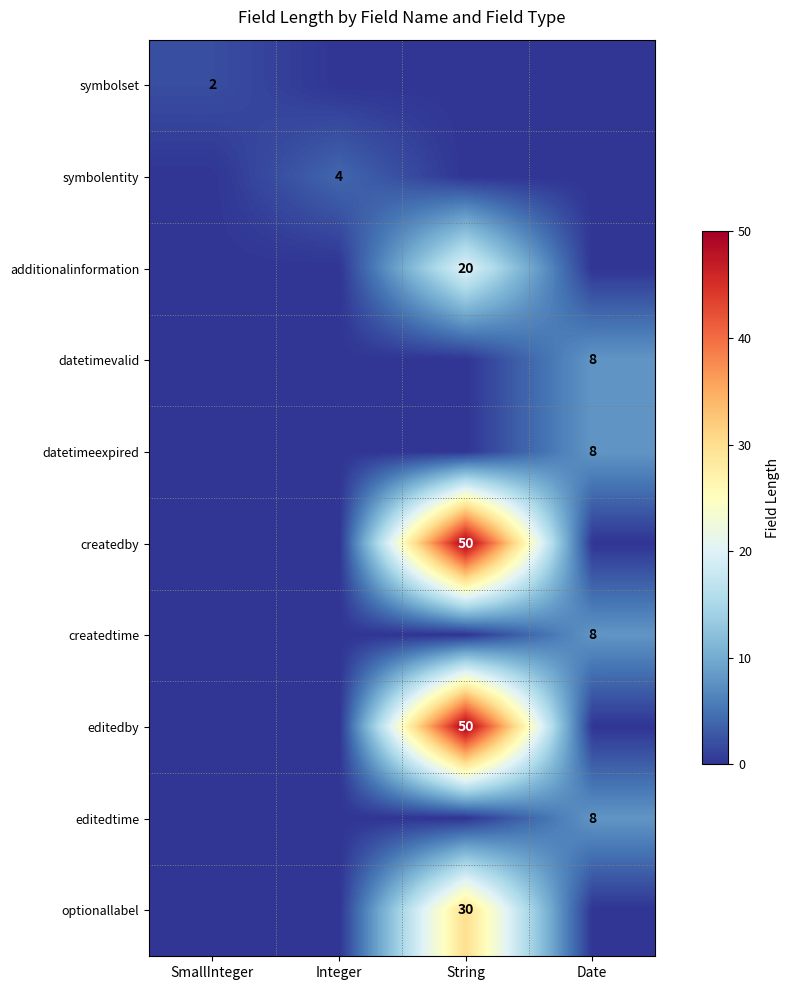

The value of datetimevalid at Date is 6. True or false?

False